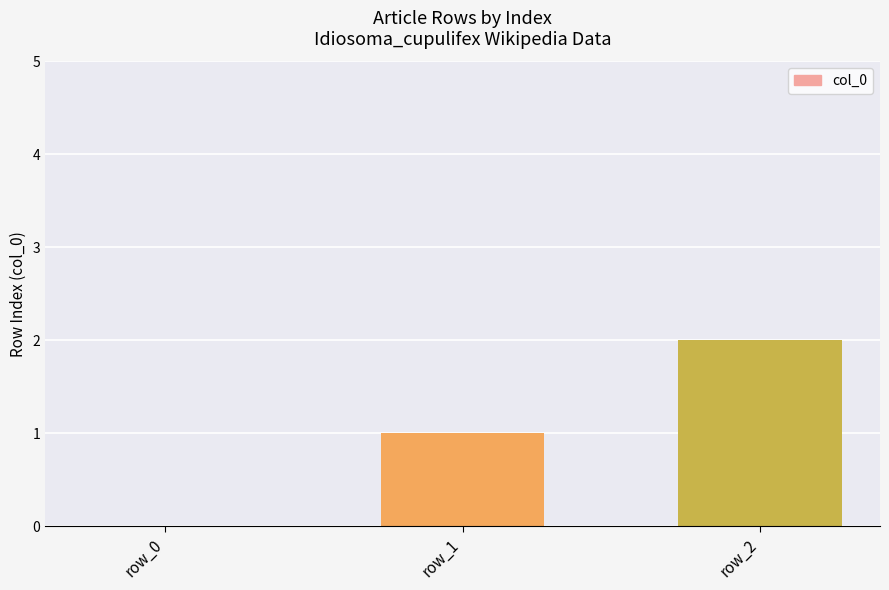

How many positive values are there?

2